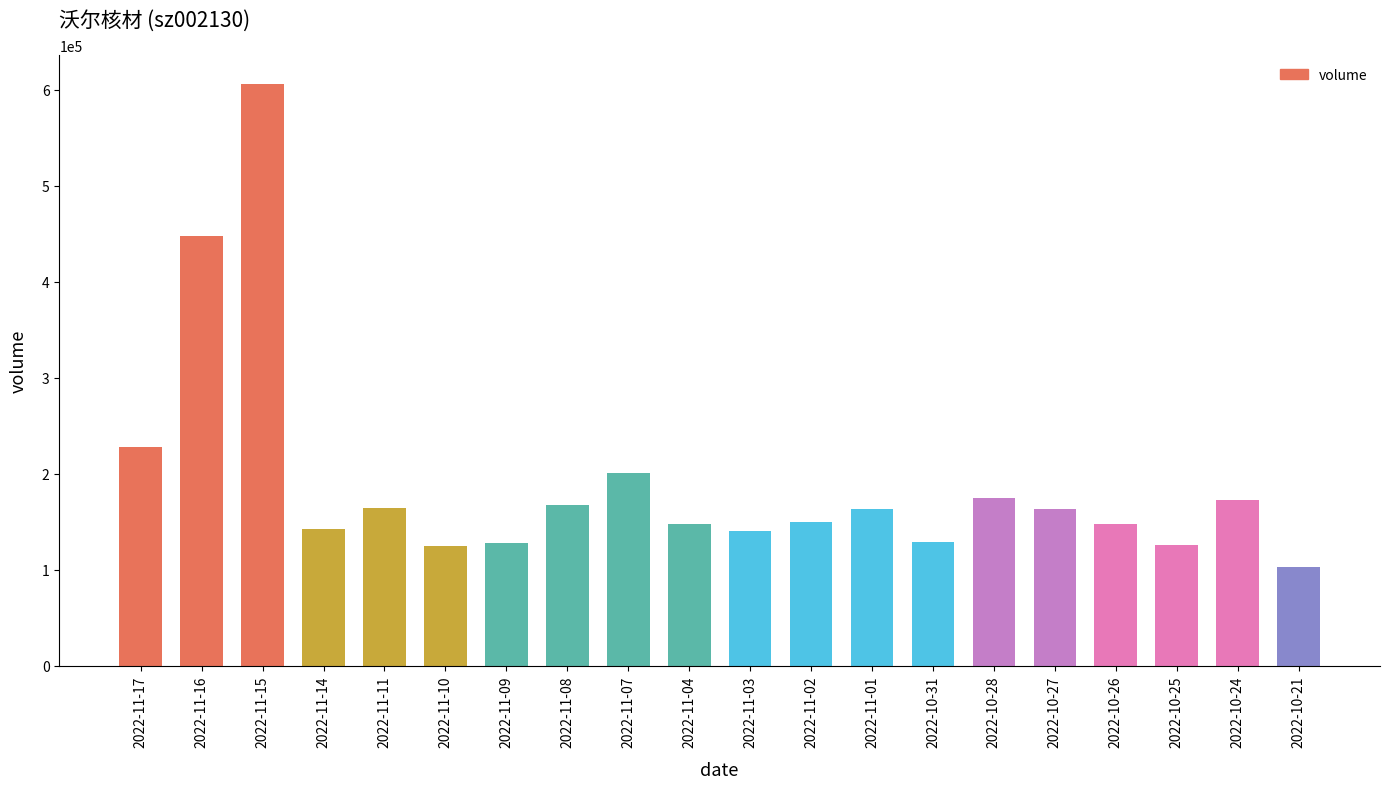

Count the number of data series in this chart.

1